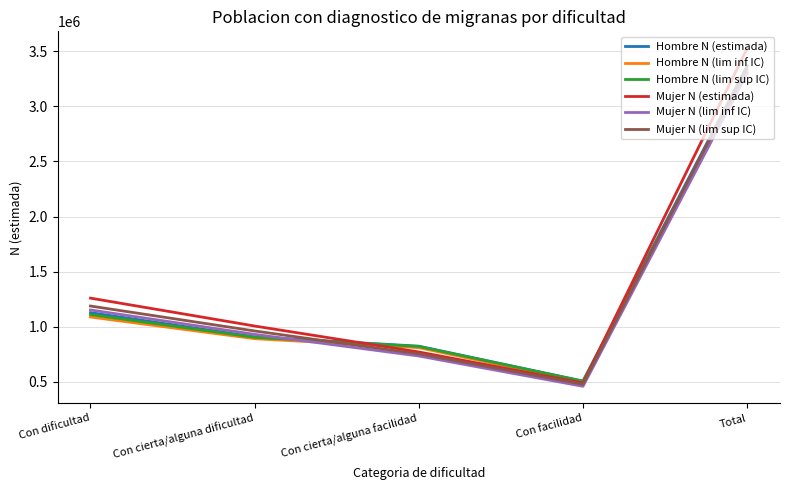

The Hombre N (lim sup IC) series shows 4478943 at Total. True or false?

False